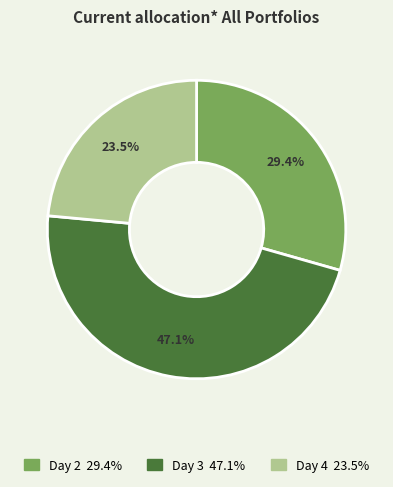

Does any single category account for the majority?

No